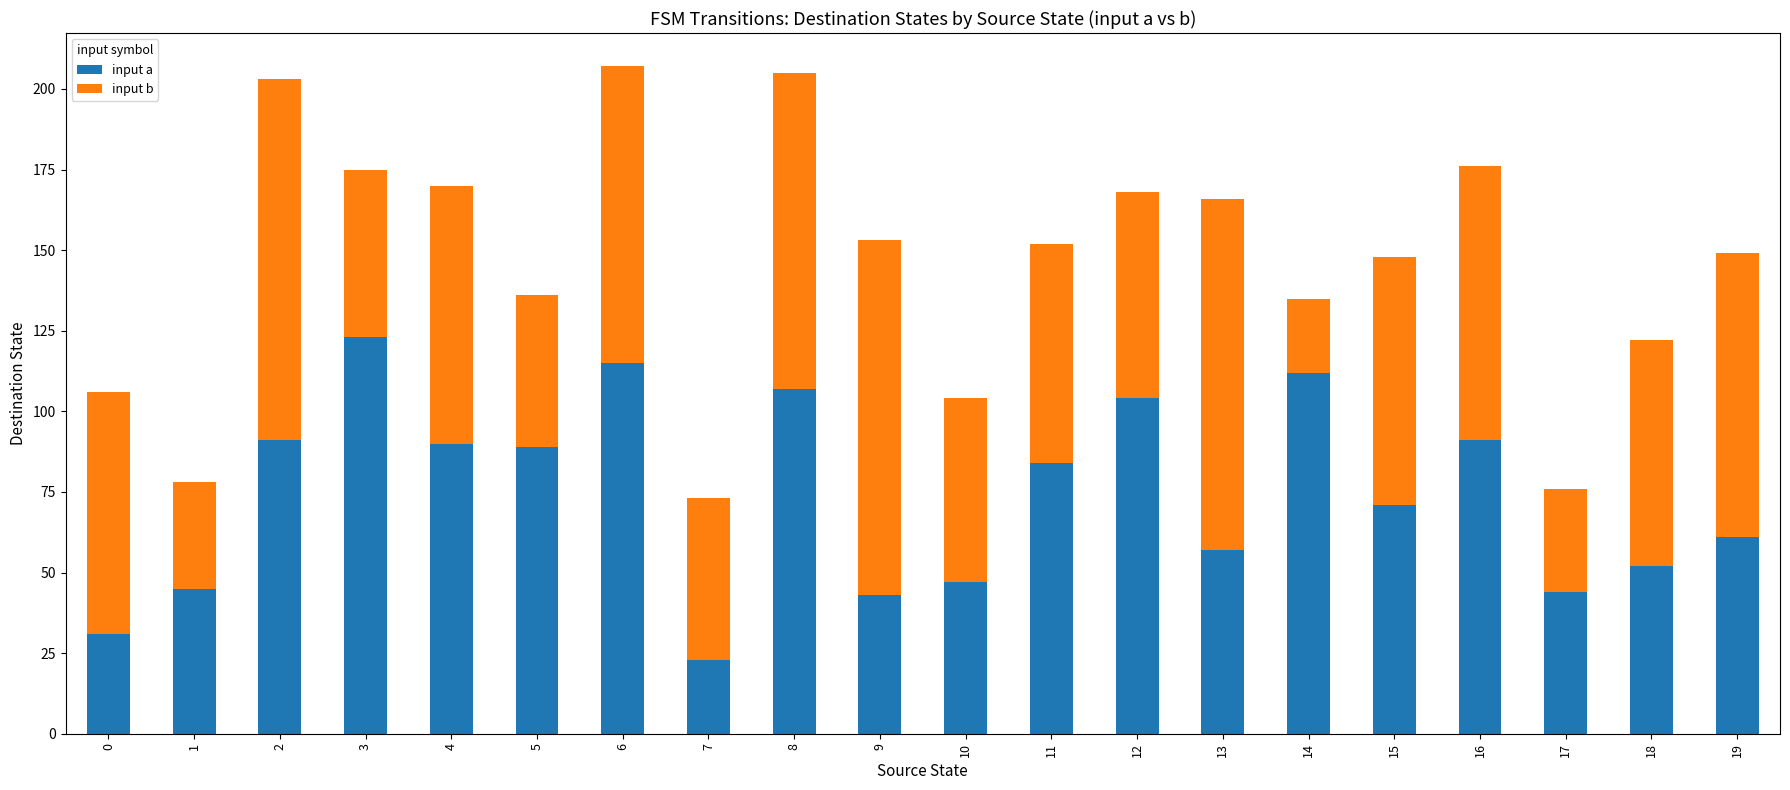

What is the highest value of the input a series?

123